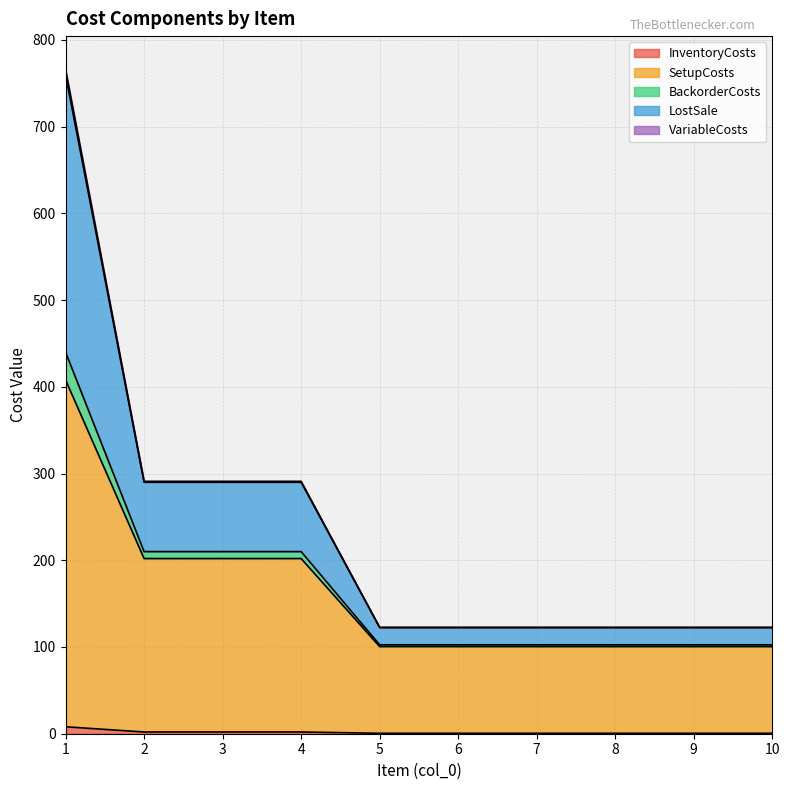

True or false: LostSale has a value of 77.9 at 4.

False